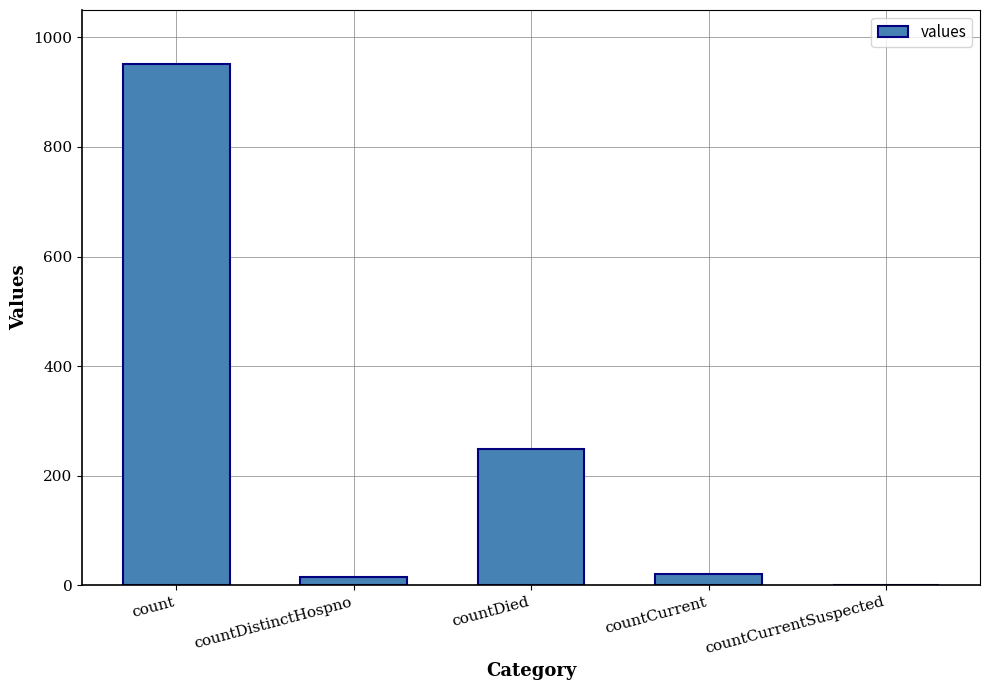

What is the sum of the values at countDied and count?

1199